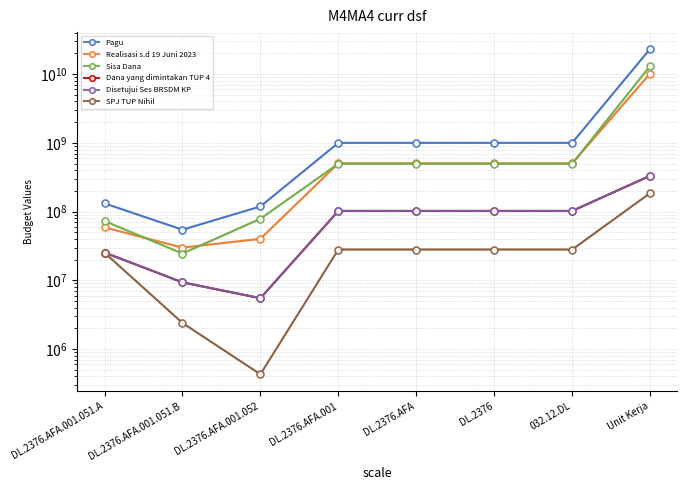

What is the label of the 1st point from the right?

Unit Kerja